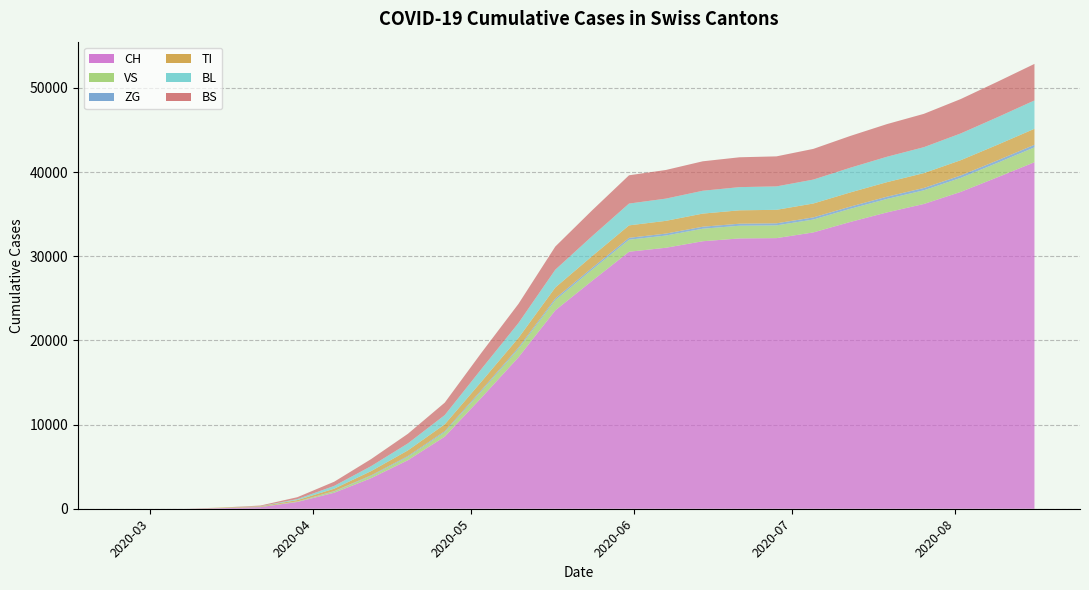

Reading left to right, transcribe all the data shown in this chart.

CH: 2020-02-25=0	2020-03-01=0	2020-03-08=3	2020-03-15=79	2020-03-22=192	2020-03-29=806	2020-04-05=1903	2020-04-12=3626	2020-04-19=5765	2020-04-26=8567	2020-05-03=13213	2020-05-10=17991	2020-05-17=23574	2020-05-24=27078	2020-05-31=30529	2020-06-07=31003	2020-06-14=31776	2020-06-21=32111	2020-06-28=32145	2020-07-05=32824	2020-07-12=34062	2020-07-19=35203	2020-07-26=36203	2020-08-02=37638	2020-08-09=39379	2020-08-16=41163
VS: 2020-02-25=0	2020-03-01=0	2020-03-08=0	2020-03-15=6	2020-03-22=19	2020-03-29=54	2020-04-05=150	2020-04-12=268	2020-04-19=394	2020-04-26=528	2020-05-03=770	2020-05-10=1003	2020-05-17=1213	2020-05-24=1332	2020-05-31=1427	2020-06-07=1452	2020-06-14=1488	2020-06-21=1508	2020-06-28=1515	2020-07-05=1529	2020-07-12=1565	2020-07-19=1599	2020-07-26=1625	2020-08-02=1666	2020-08-09=1714	2020-08-16=1765
ZG: 2020-02-25=0	2020-03-01=0	2020-03-08=0	2020-03-15=0	2020-03-22=5	2020-03-29=12	2020-04-05=41	2020-04-12=74	2020-04-19=100	2020-04-26=120	2020-05-03=145	2020-05-10=161	2020-05-17=200	2020-05-24=213	2020-05-31=225	2020-06-07=229	2020-06-14=236	2020-06-21=241	2020-06-28=244	2020-07-05=255	2020-07-12=259	2020-07-19=268	2020-07-26=276	2020-08-02=285	2020-08-09=293	2020-08-16=308
TI: 2020-02-25=0	2020-03-01=0	2020-03-08=0	2020-03-15=61	2020-03-22=70	2020-03-29=155	2020-04-05=288	2020-04-12=499	2020-04-19=674	2020-04-26=812	2020-05-03=1000	2020-05-10=1136	2020-05-17=1294	2020-05-24=1390	2020-05-31=1479	2020-06-07=1514	2020-06-14=1558	2020-06-21=1589	2020-06-28=1603	2020-07-05=1649	2020-07-12=1683	2020-07-19=1724	2020-07-26=1764	2020-08-02=1813	2020-08-09=1854	2020-08-16=1897
BL: 2020-02-25=0	2020-03-01=0	2020-03-08=0	2020-03-15=5	2020-03-22=21	2020-03-29=115	2020-04-05=329	2020-04-12=588	2020-04-19=827	2020-04-26=1097	2020-05-03=1499	2020-05-10=1770	2020-05-17=2116	2020-05-24=2371	2020-05-31=2590	2020-06-07=2640	2020-06-14=2714	2020-06-21=2755	2020-06-28=2782	2020-07-05=2841	2020-07-12=2934	2020-07-19=3018	2020-07-26=3081	2020-08-02=3179	2020-08-09=3273	2020-08-16=3367
BS: 2020-02-25=0	2020-03-01=0	2020-03-08=0	2020-03-15=0	2020-03-22=73	2020-03-29=228	2020-04-05=497	2020-04-12=836	2020-04-19=1140	2020-04-26=1479	2020-05-03=1929	2020-05-10=2274	2020-05-17=2750	2020-05-24=3068	2020-05-31=3360	2020-06-07=3403	2020-06-14=3499	2020-06-21=3545	2020-06-28=3568	2020-07-05=3647	2020-07-12=3775	2020-07-19=3881	2020-07-26=3960	2020-08-02=4085	2020-08-09=4215	2020-08-16=4340